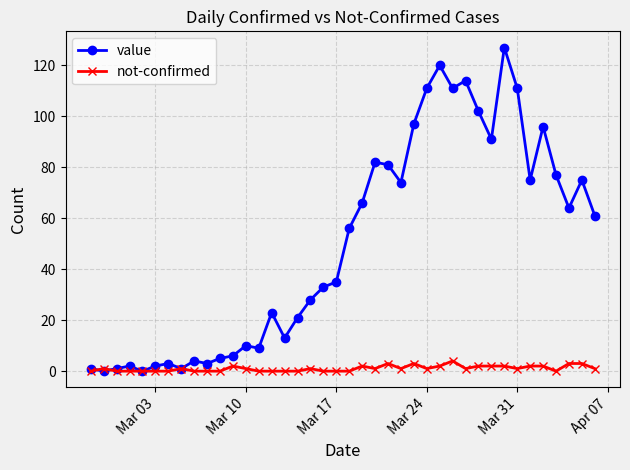

List the series in order of their peak value, lowest first.

not-confirmed, value